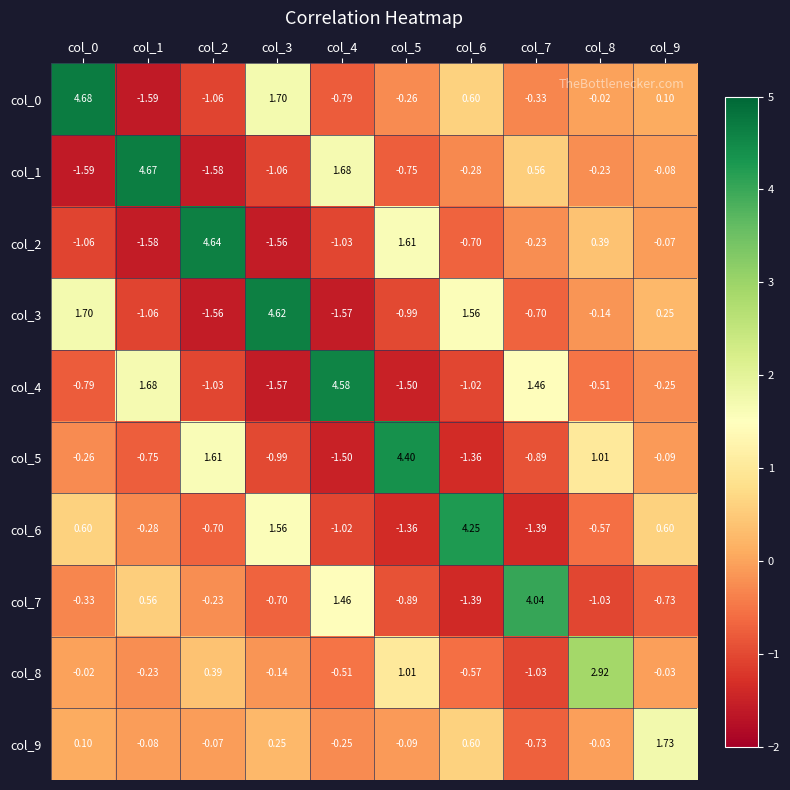

How many series are shown in this chart?

10